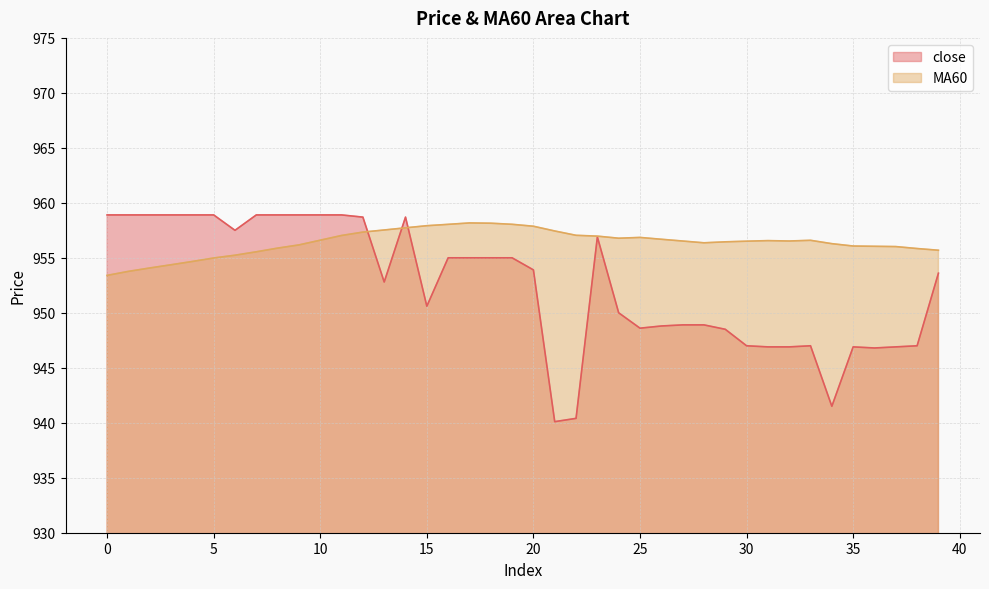

True or false: MA60 has more than 0 points higher than both neighbors.

True